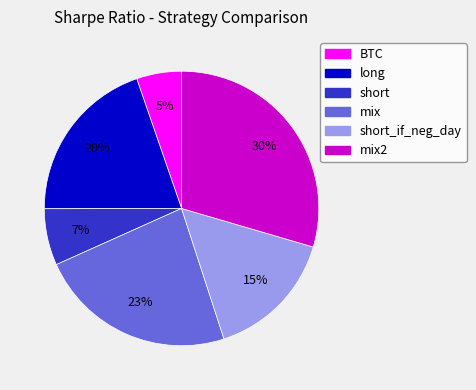

Do short and mix together represent more than half of the pie?

No